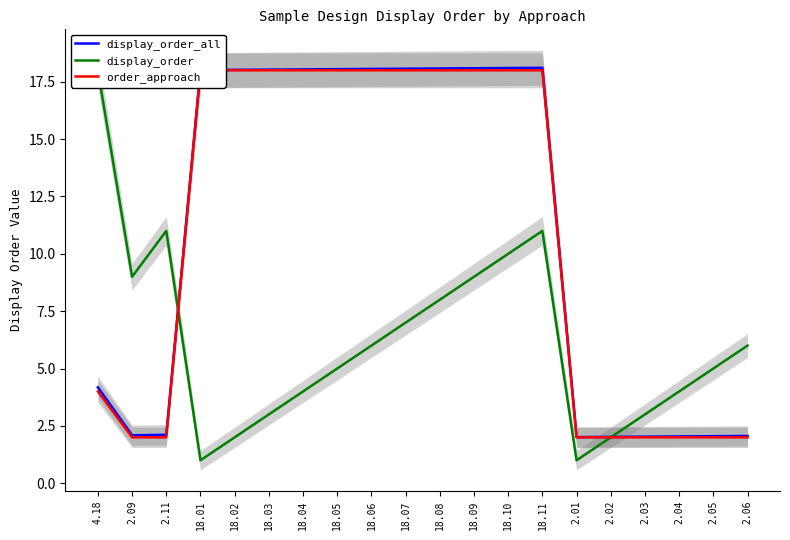

Which category has the lowest value in the display_order series?

18.01